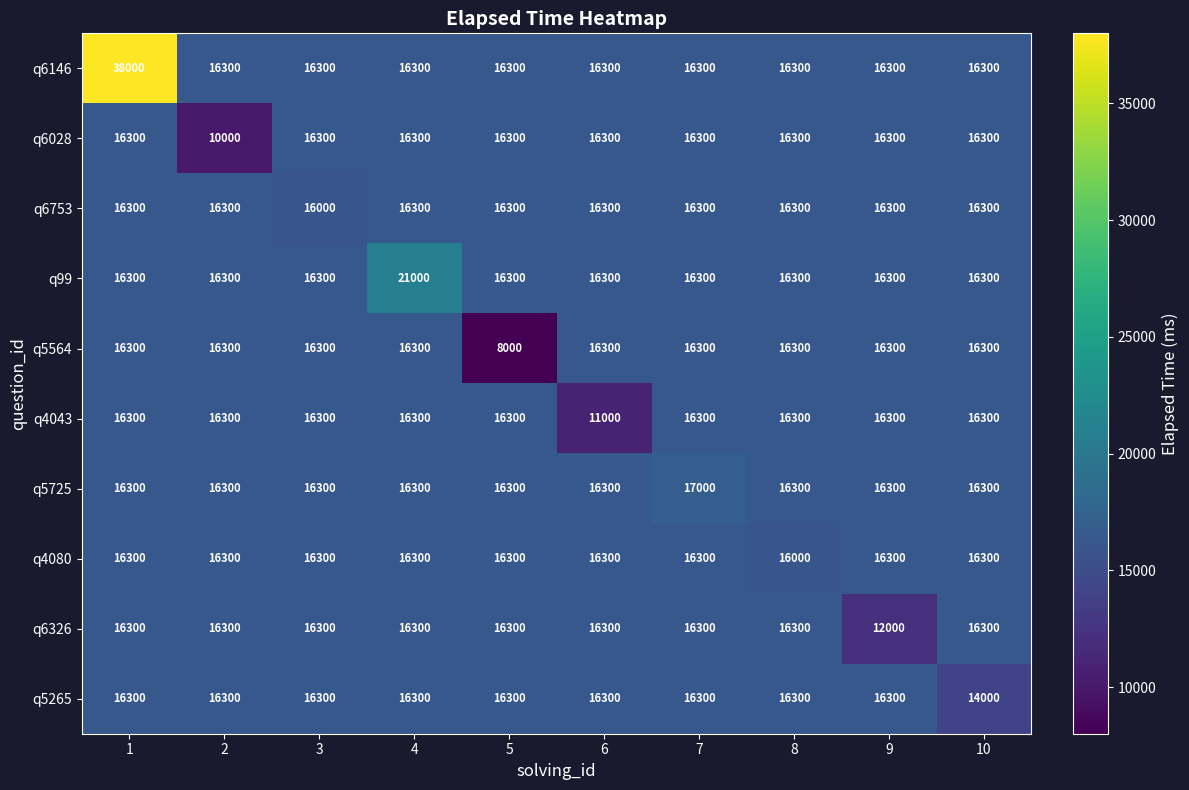

What is the total value across all series at 8?

162700